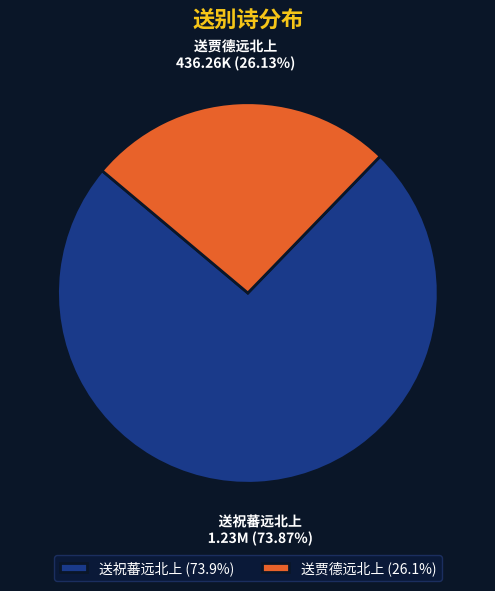

Which slice is the largest?

送祝蕃远北上